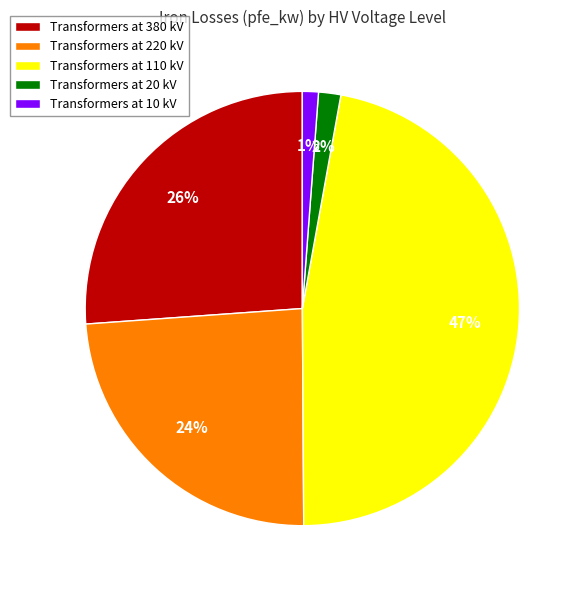

Between Transformers at 110 kV and Transformers at 20 kV, which is larger?

Transformers at 110 kV